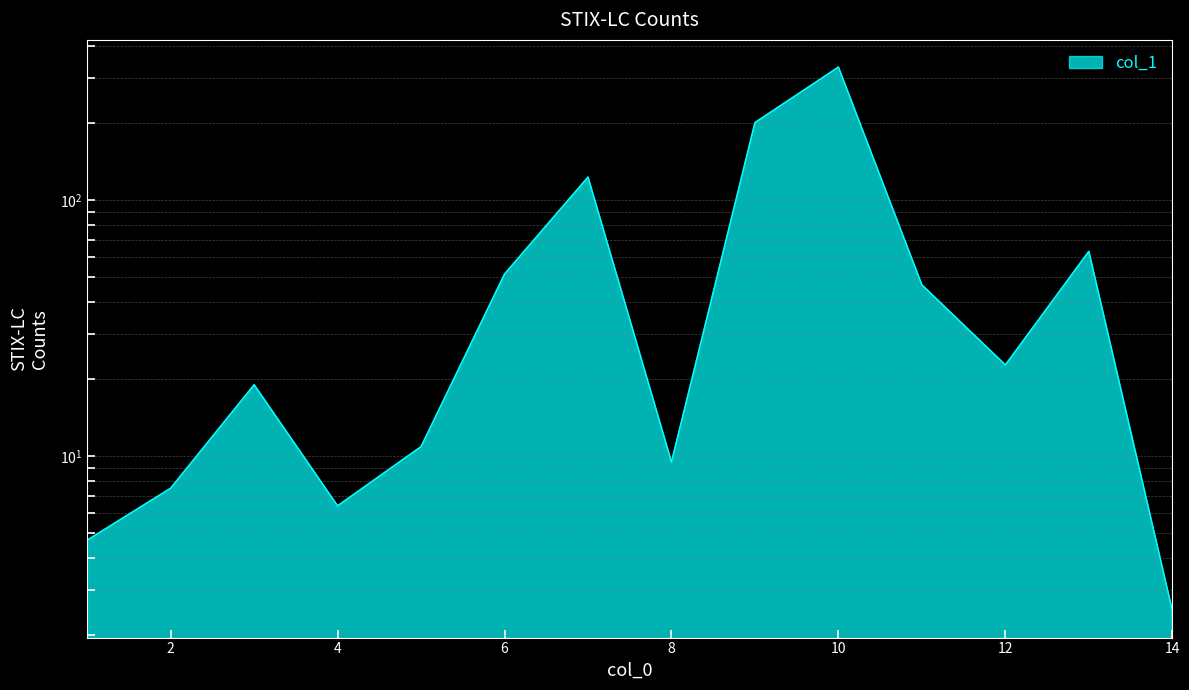

How many interior local valleys (lower than both neighbors) does the data have?

3